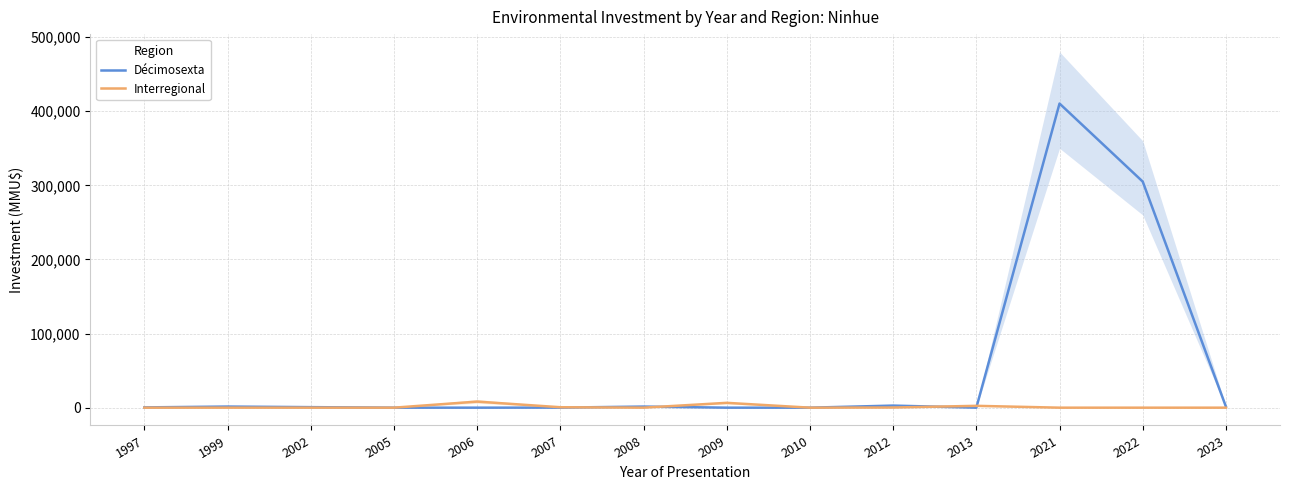

How many categories are shown in the chart?

14